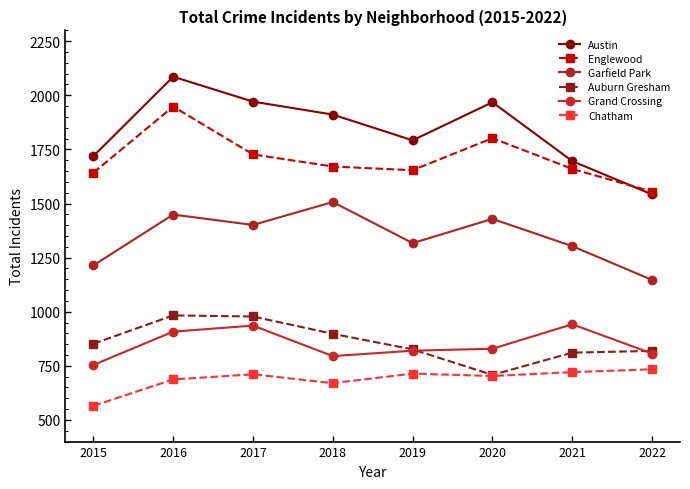

Reading left to right, extract all data points from this chart.

Austin: 1719	2086	1971	1911	1792	1968	1696	1542
Englewood: 1642	1948	1727	1671	1654	1802	1660	1555
Garfield Park: 1214	1449	1401	1507	1317	1429	1303	1147
Auburn Gresham: 852	983	978	898	826	708	811	819
Grand Crossing: 754	908	936	795	820	829	942	807
Chatham: 565	687	711	670	714	703	721	734